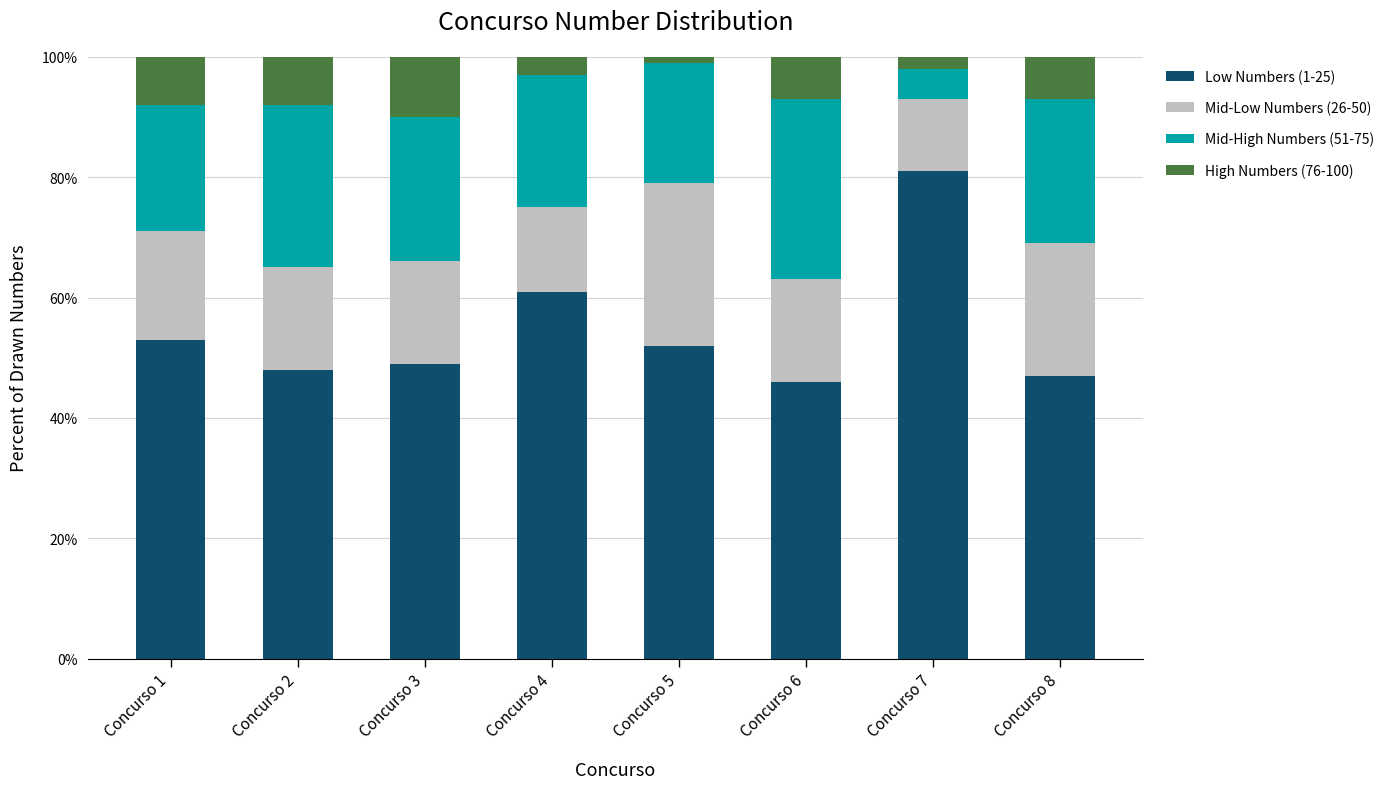

Which category has the highest value in the Low Numbers (1-25) series?

Concurso 7